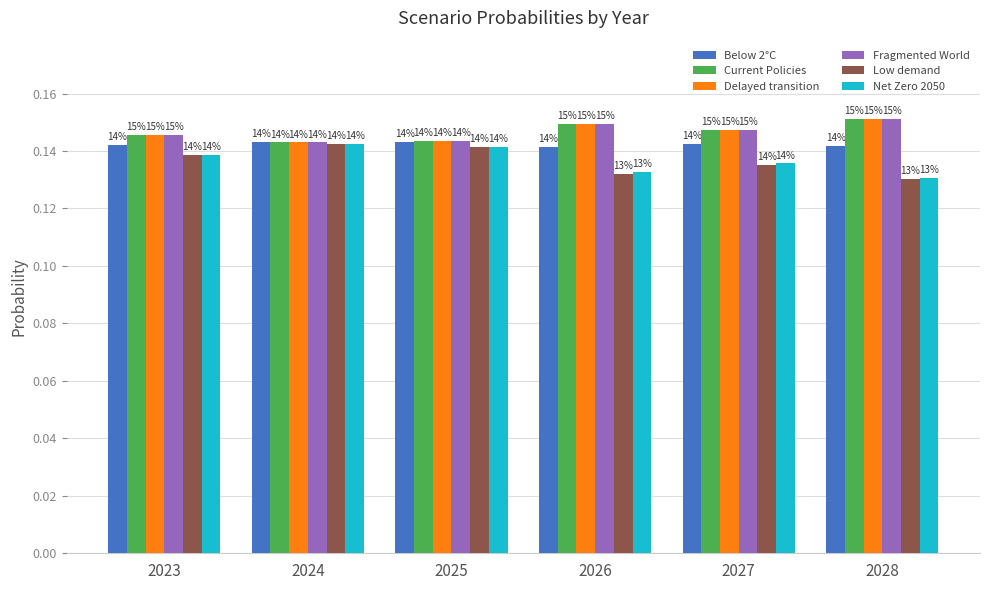

What are all the series names shown in the legend?

Below 2°C, Current Policies, Delayed transition, Fragmented World, Low demand, Net Zero 2050